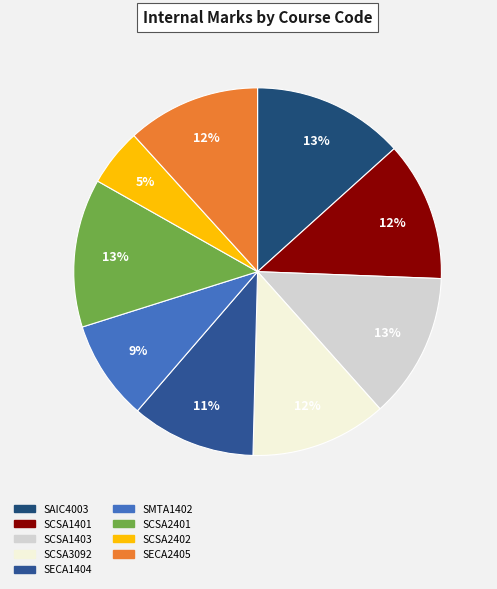

To the nearest percent, what is the average slice percentage?

11%